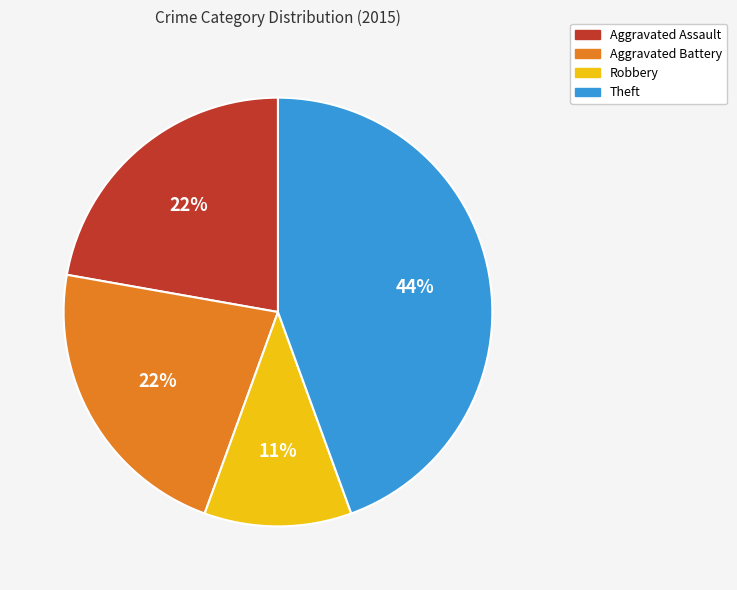

Which category has the biggest portion of the pie?

Theft